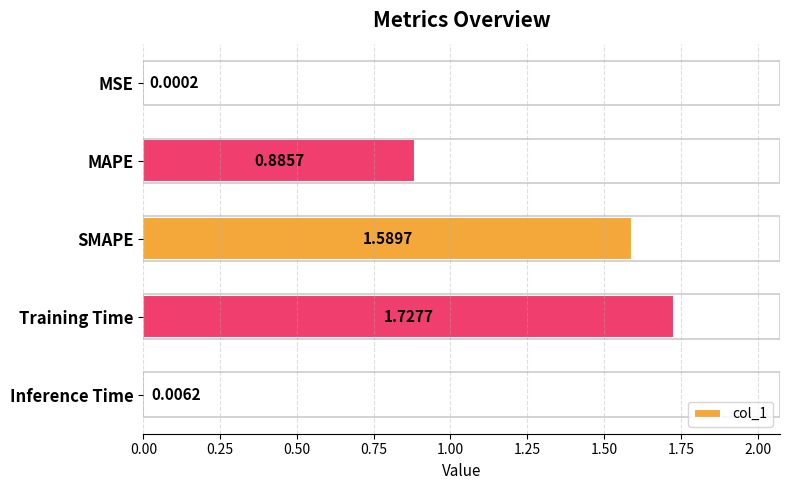

Between Training Time and Inference Time, which is larger?

Training Time